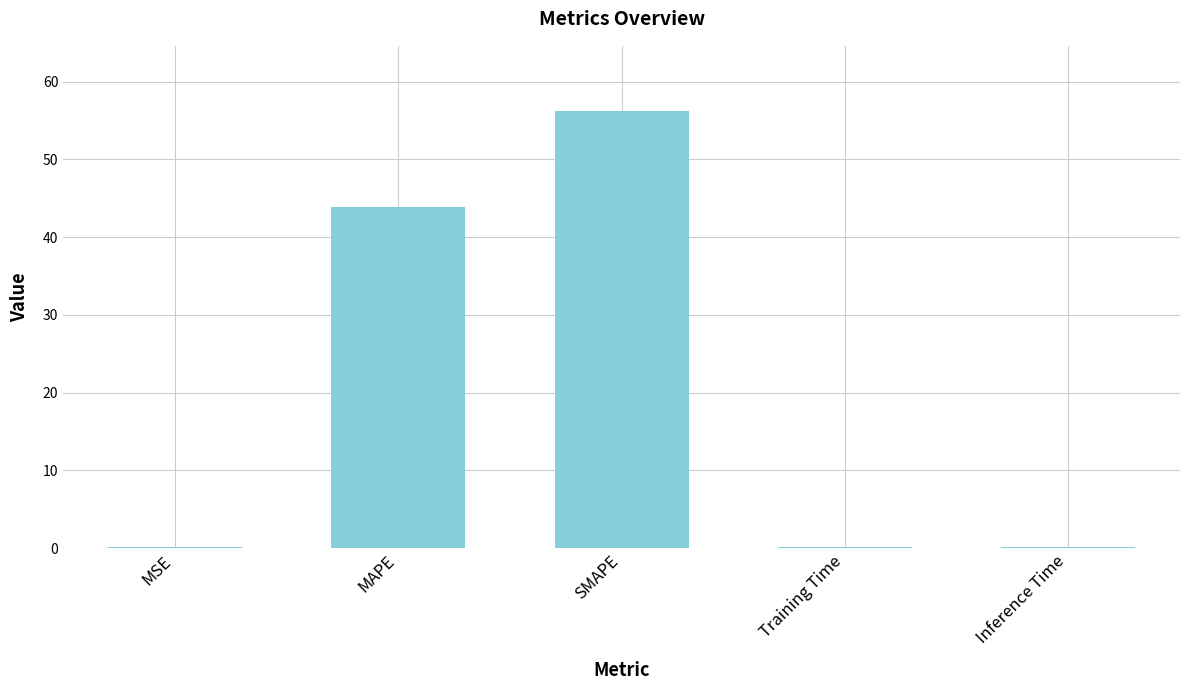

The value at SMAPE is 56.2. True or false?

True